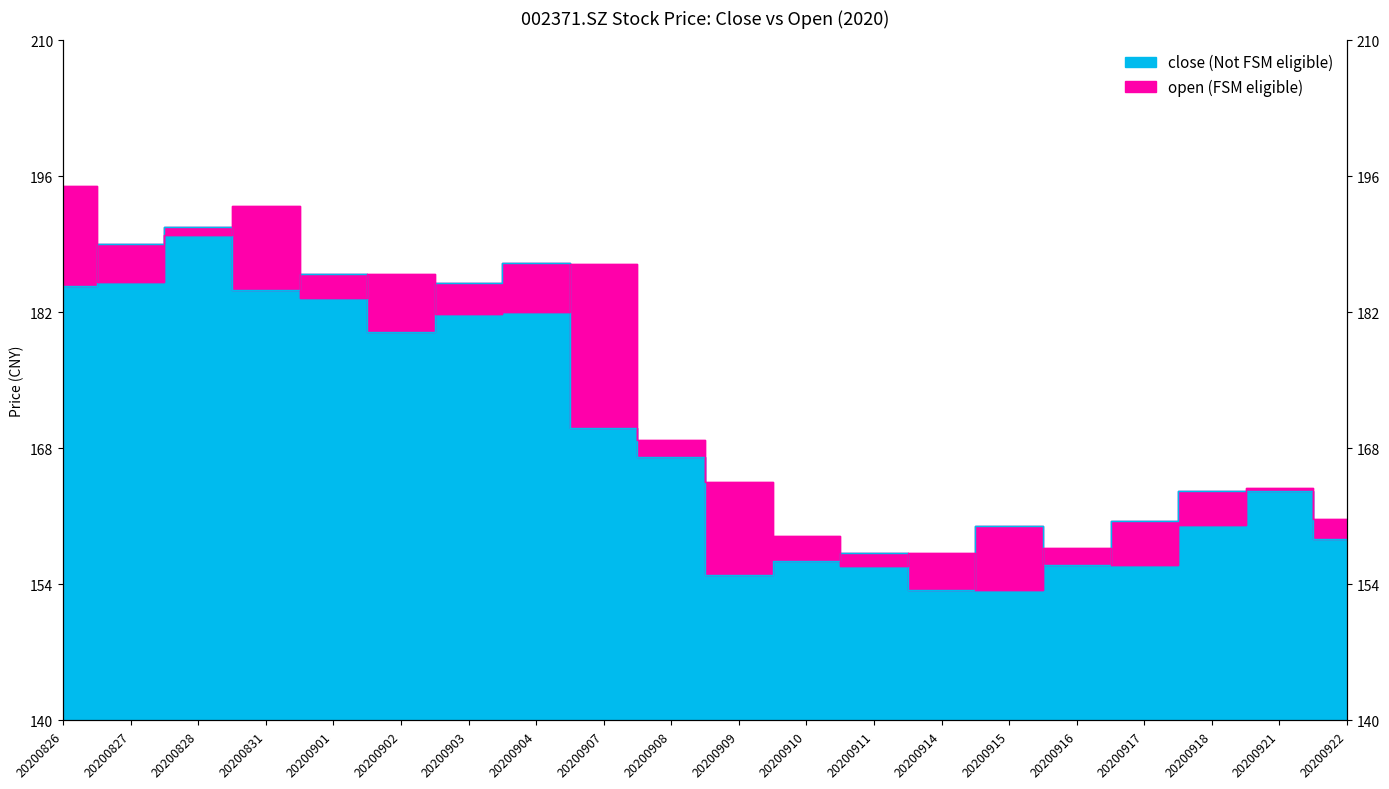

Where is the first local maximum for open?

20200831